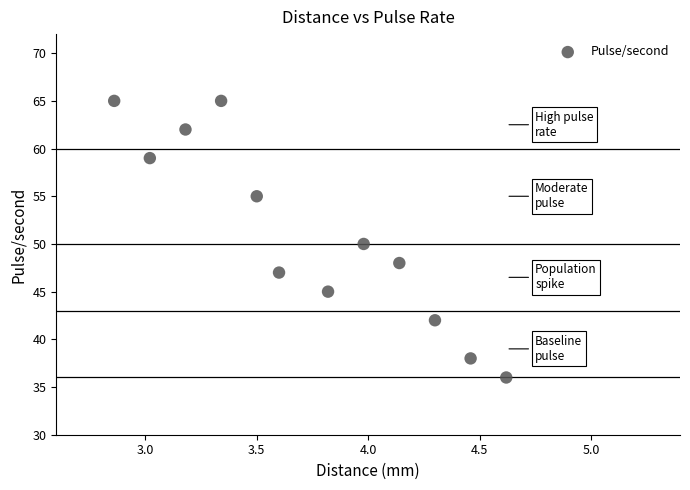

What is the average Y value?

51